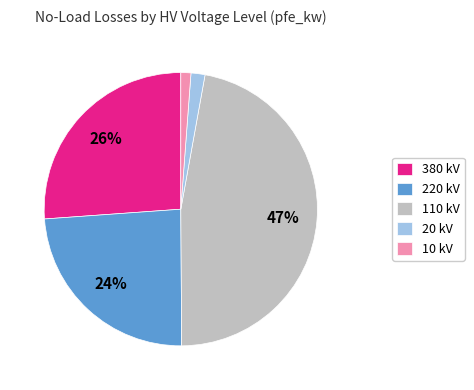

Combined, do 10 kV and 380 kV account for over 50%?

No